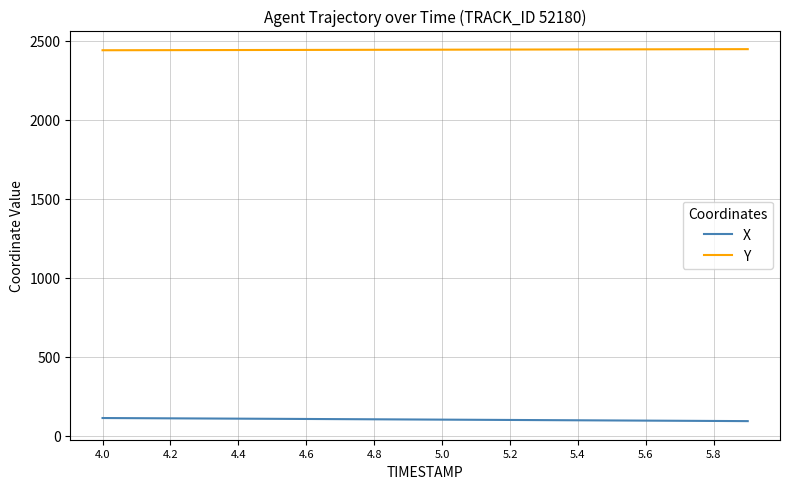

What is the difference between the maximum and minimum values in the Y series?

7.0